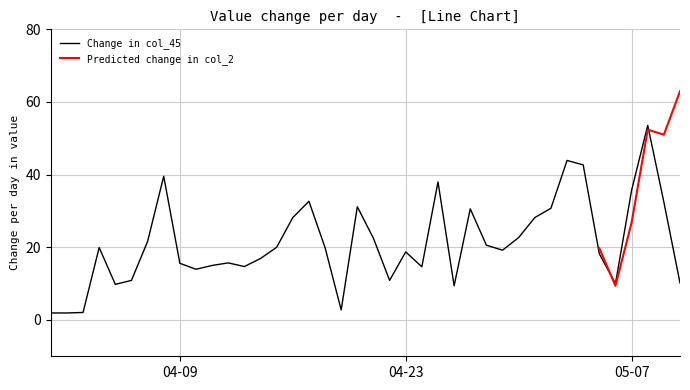

What is the highest value of the Change in col_45 series?

53.6